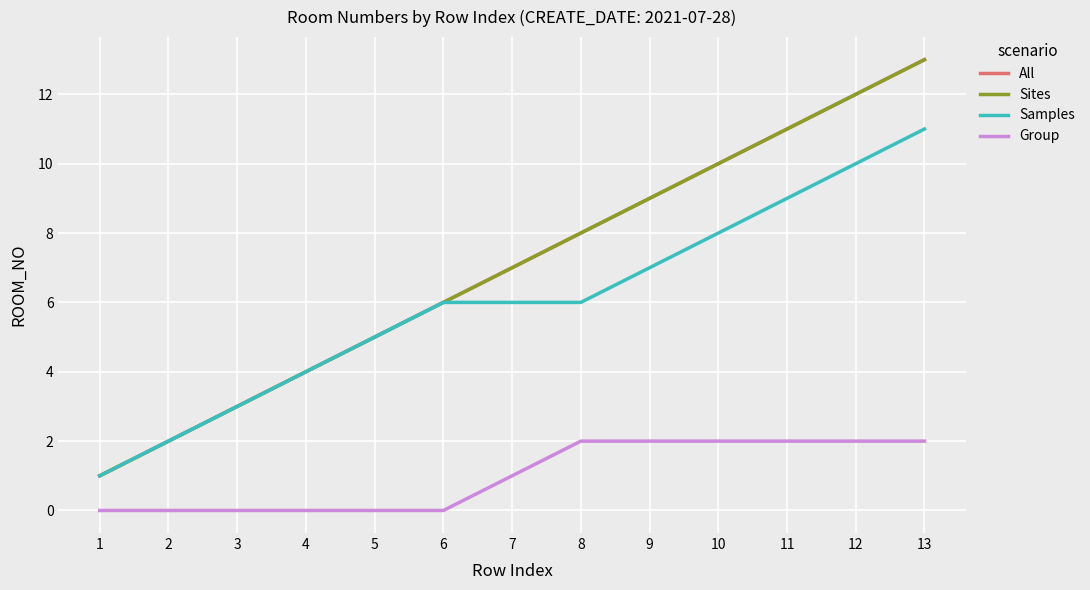

Rank the series at 2 from lowest to highest value.

Group, All, Sites, Samples